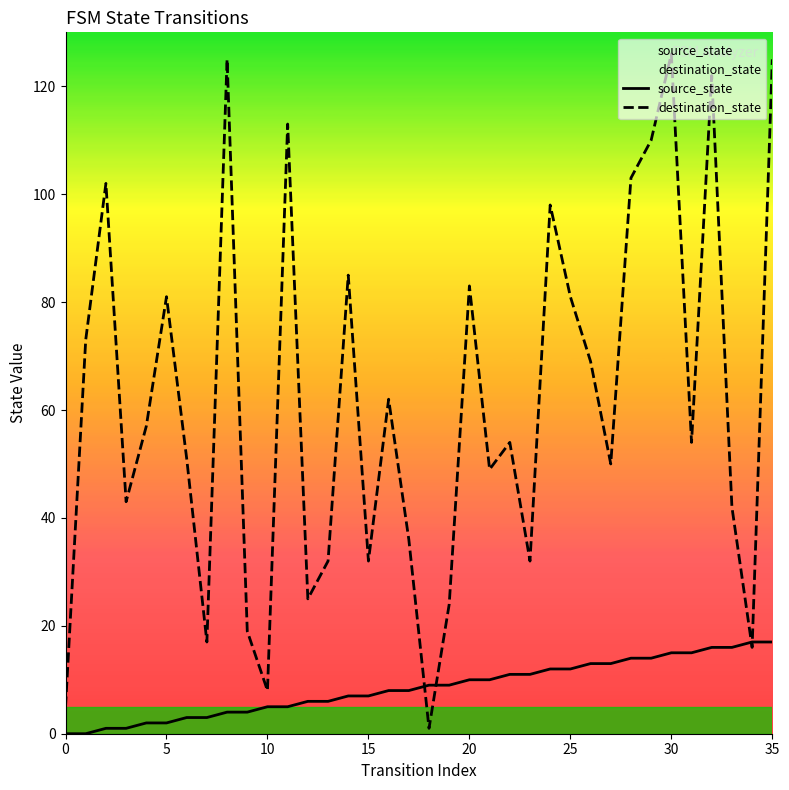

Which series ends up on top after the final intersection of destination_state and source_state?

destination_state